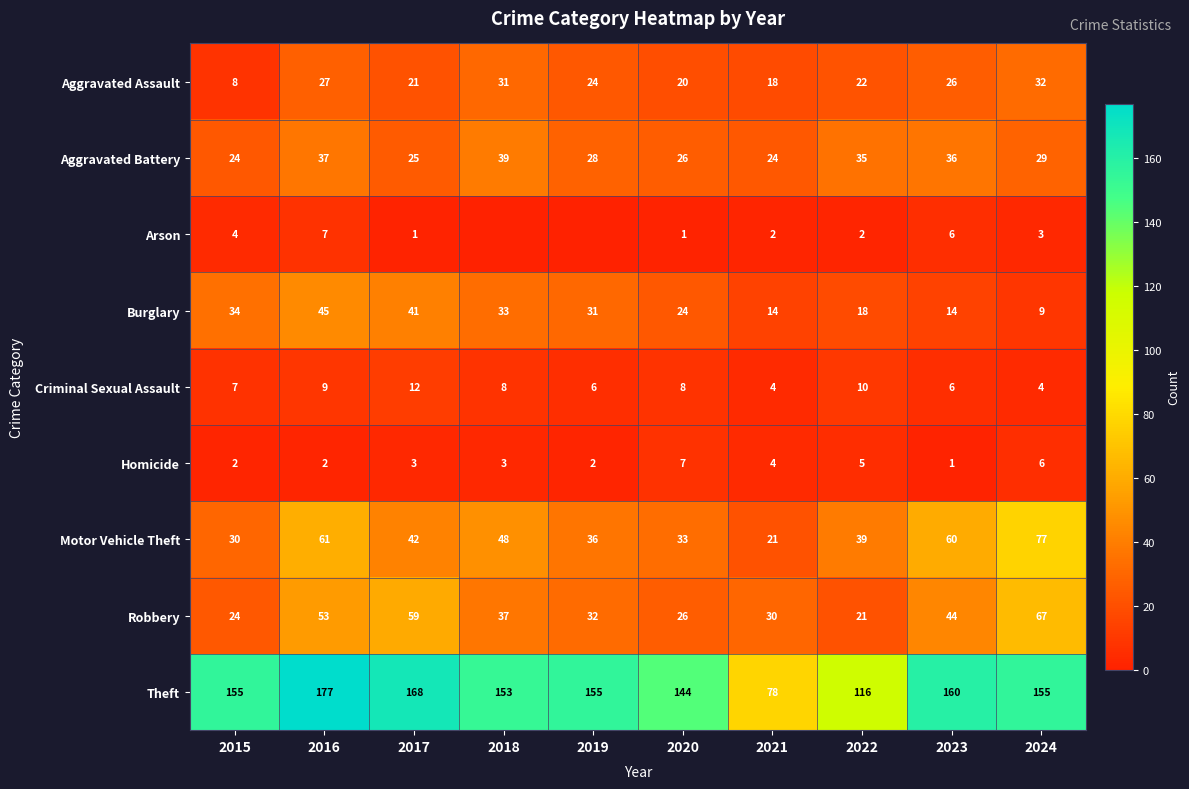

What is the approximate value of Criminal Sexual Assault at 2016?

9